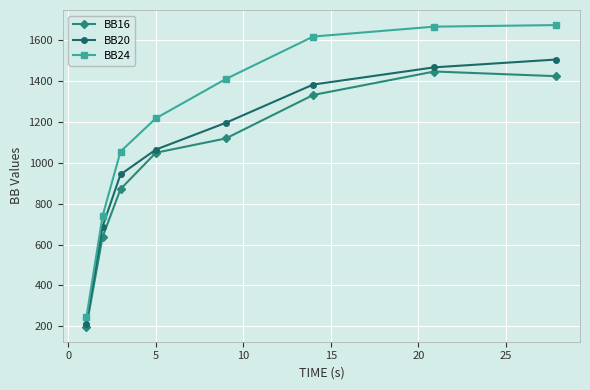

What is the value of the BB20 point at the 3rd from the left?

942.7